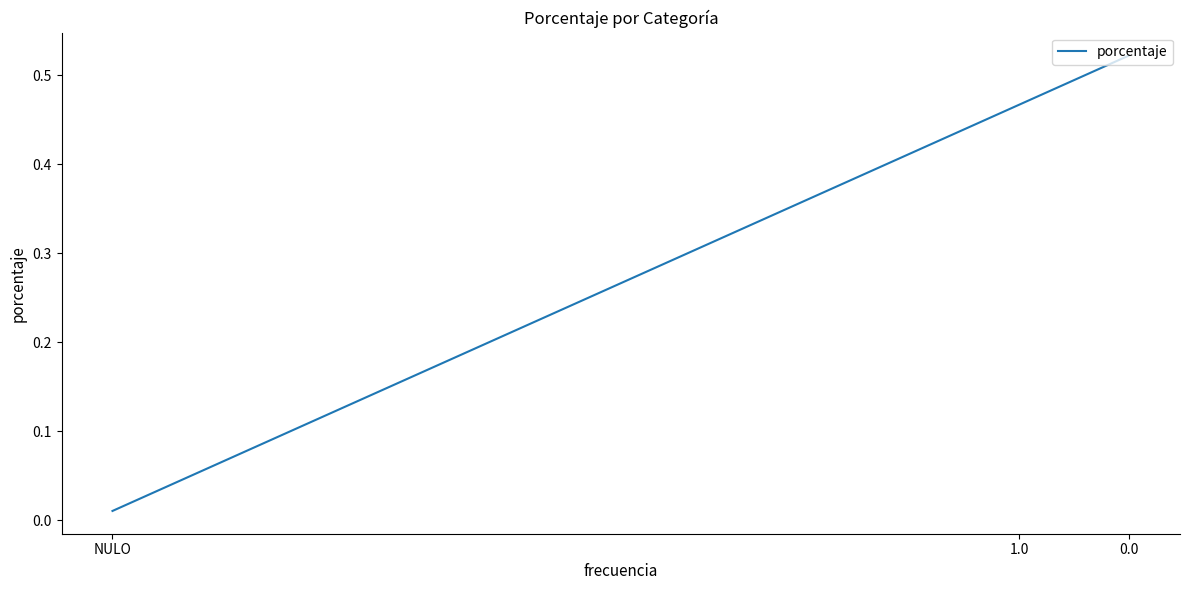

List the labels in order of value, smallest first.

NULO, 1.0, 0.0